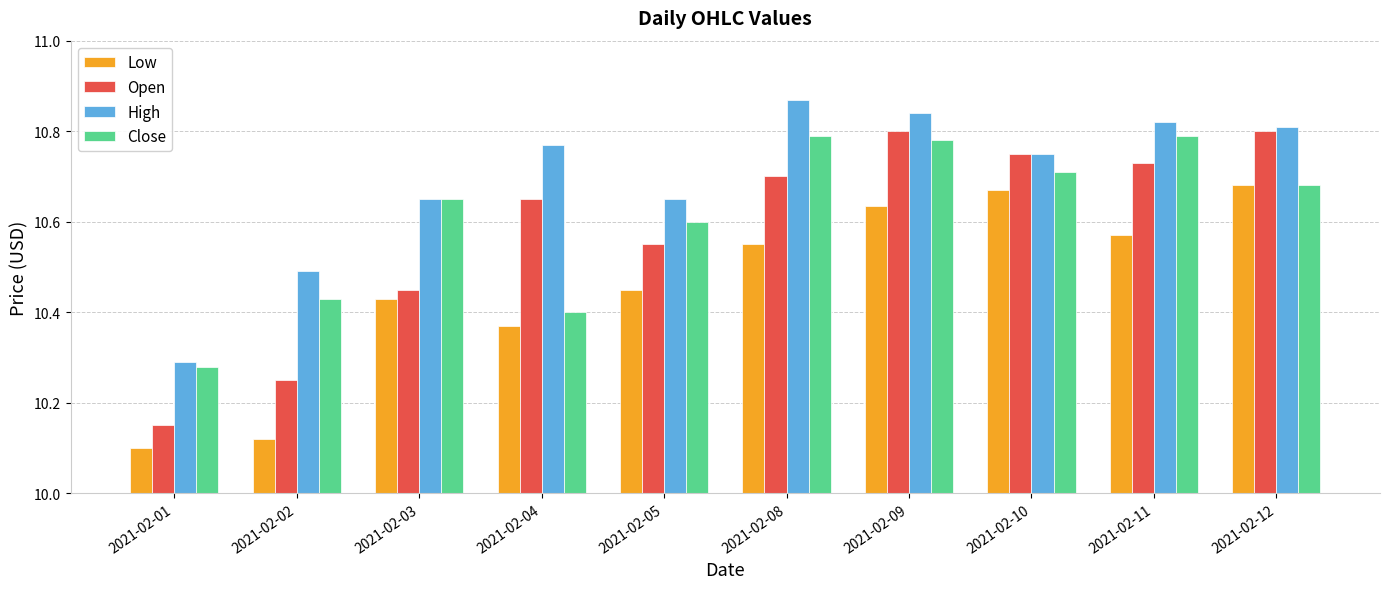

The Low series shows 18.0 at 2021-02-04. True or false?

False